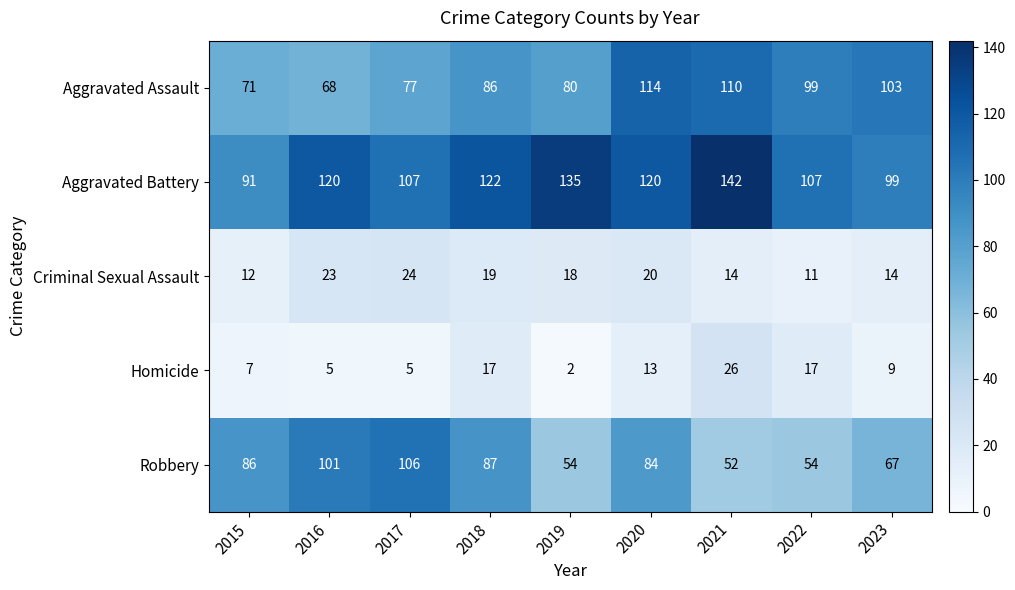

Which series has the largest total across all categories?

Aggravated Battery